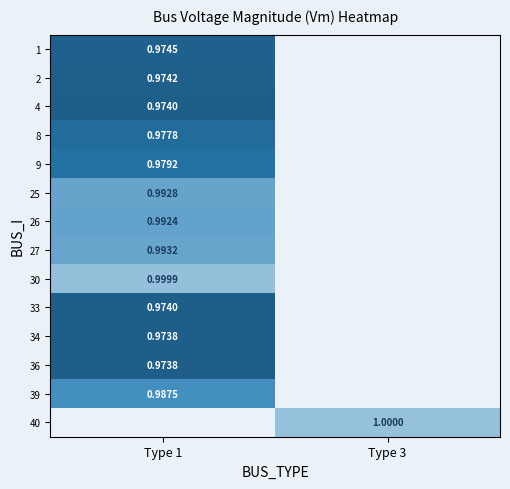

The value of 27 at Type 1 is 0.5. True or false?

False